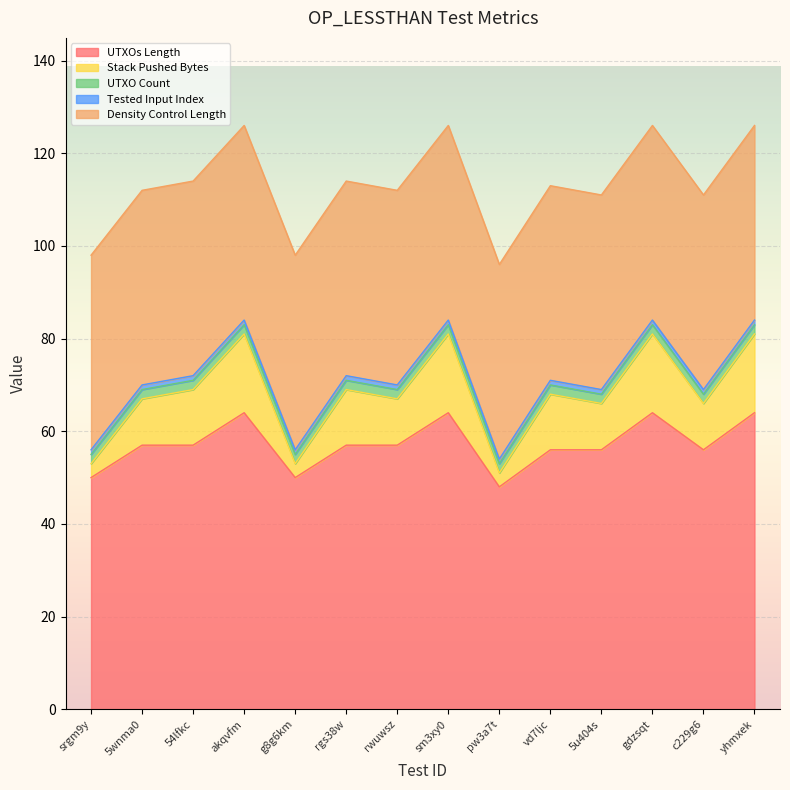

Where does the UTXOs Length series first go above 57?

akqvfm